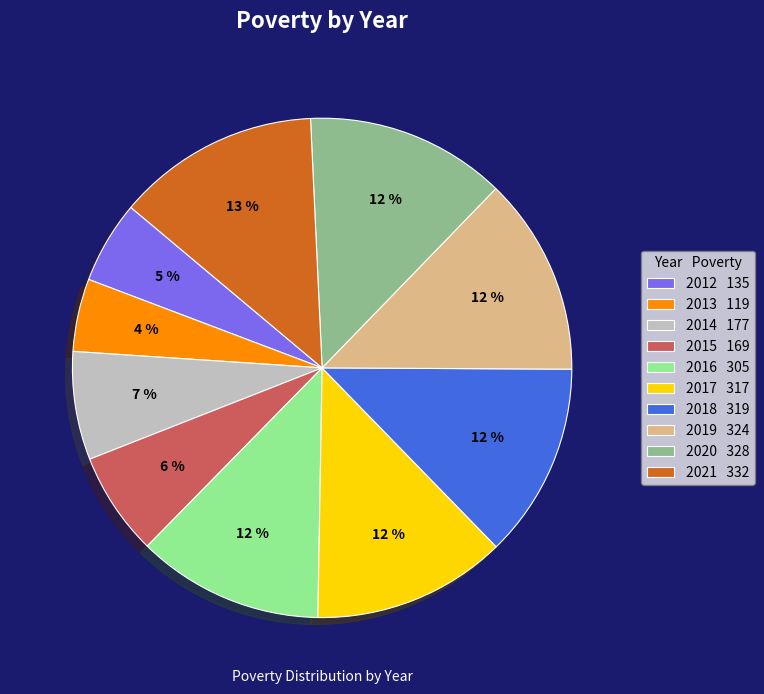

How much of the chart is everything except 2019?

87.2%